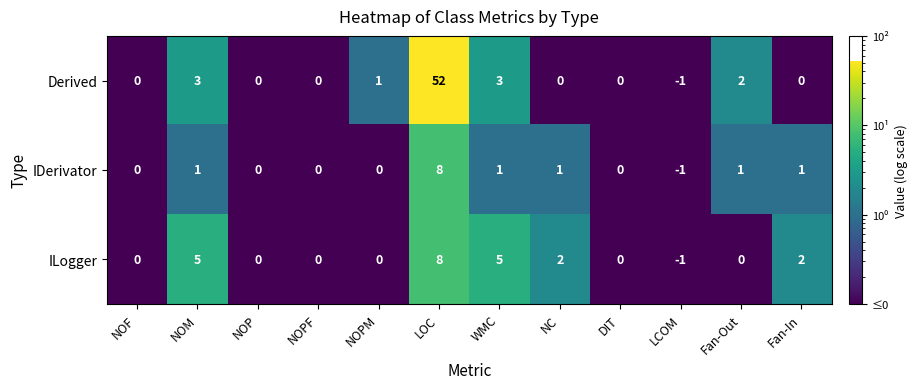

Is it true that IDerivator equals 1 at Fan-Out?

True